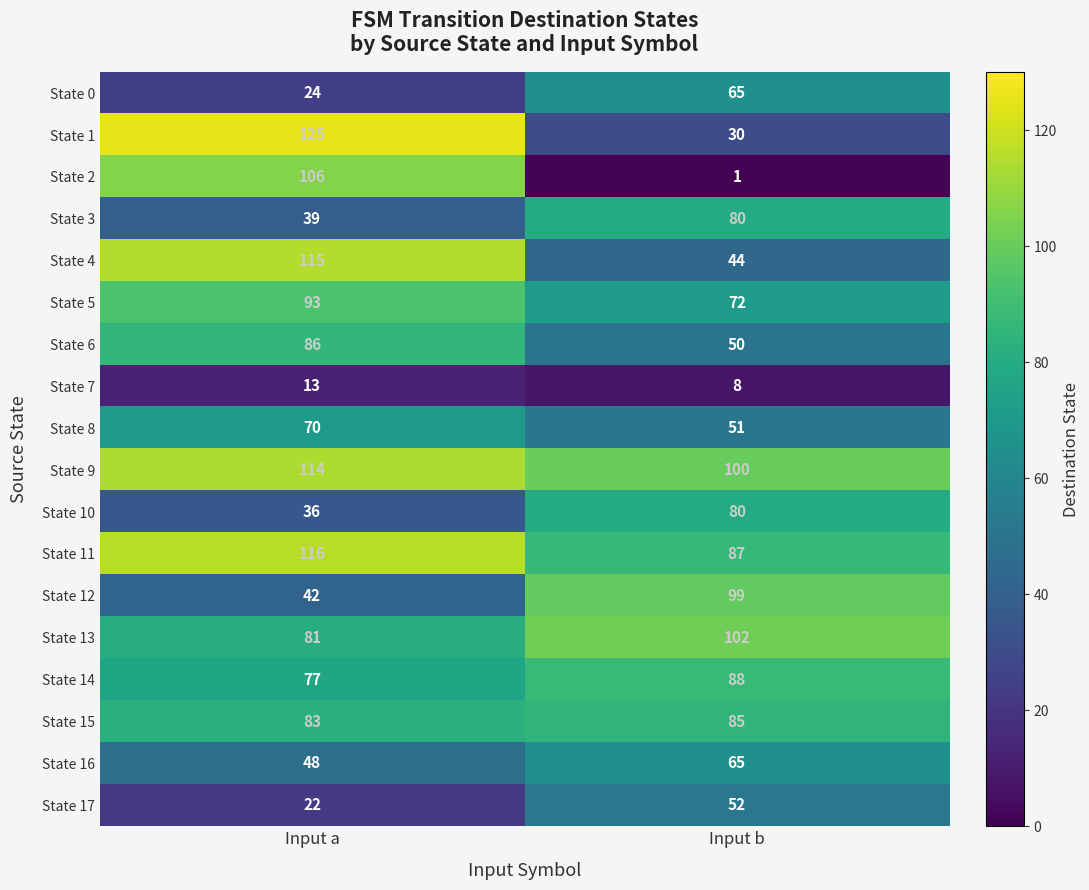

At how many categories does at least one series exceed 90?

2